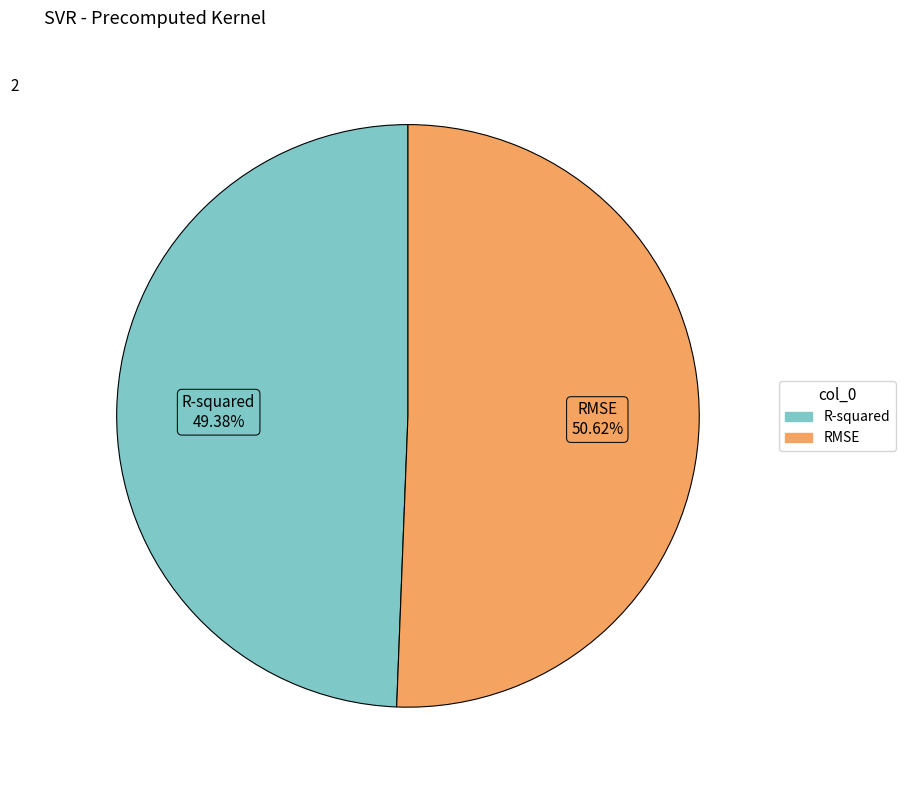

What is the smallest slice in the pie chart?

R-squared